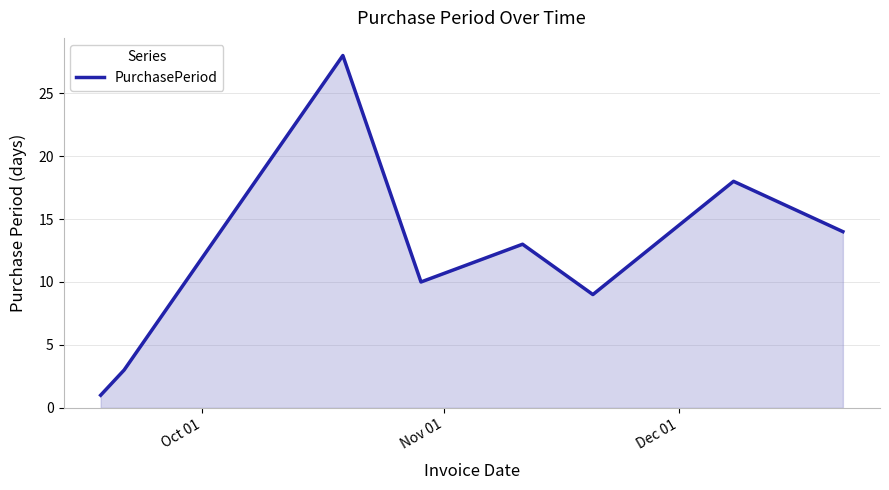

What is the maximum value shown in the chart?

28